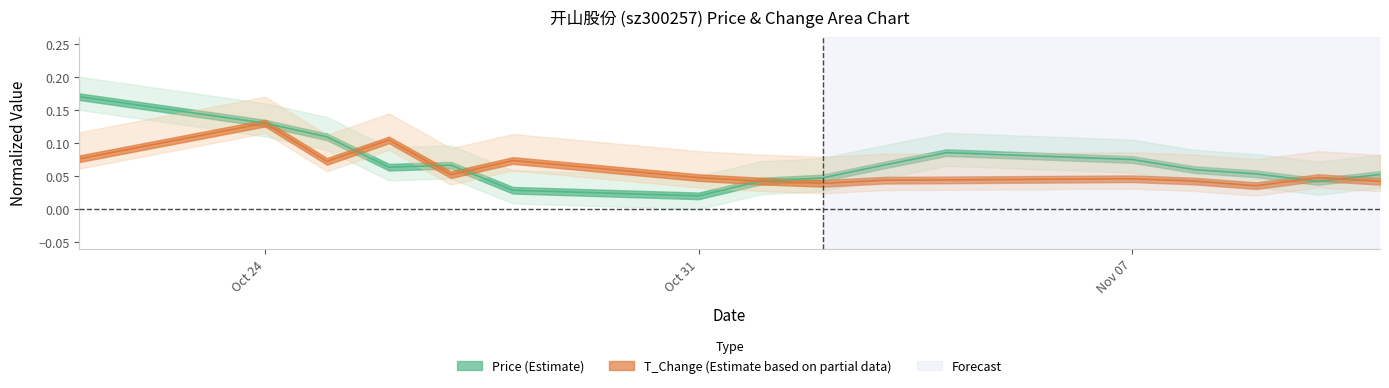

True or false: t_change and price cross at least once.

True